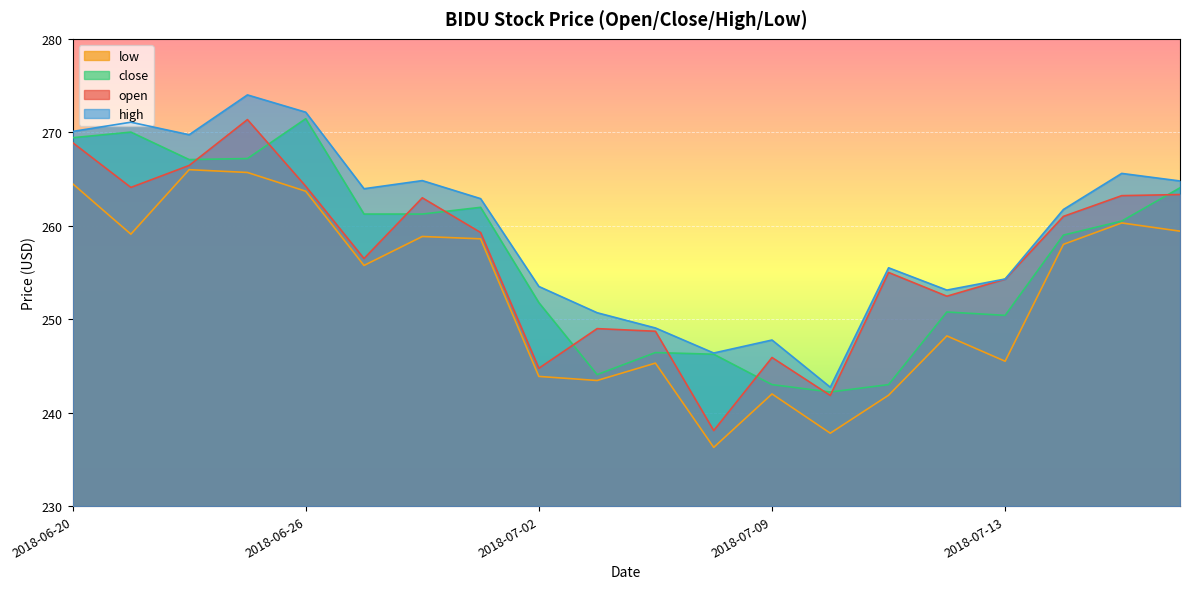

True or false: low has a value of 64.3 at 2018-07-03.

False